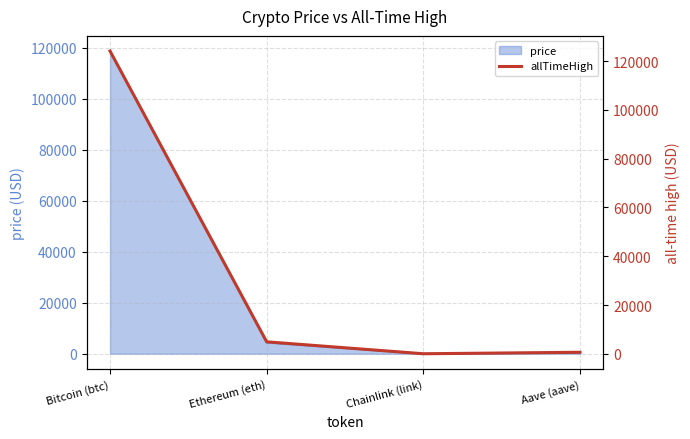

True or false: the data has more than 2 interior local peaks.

False